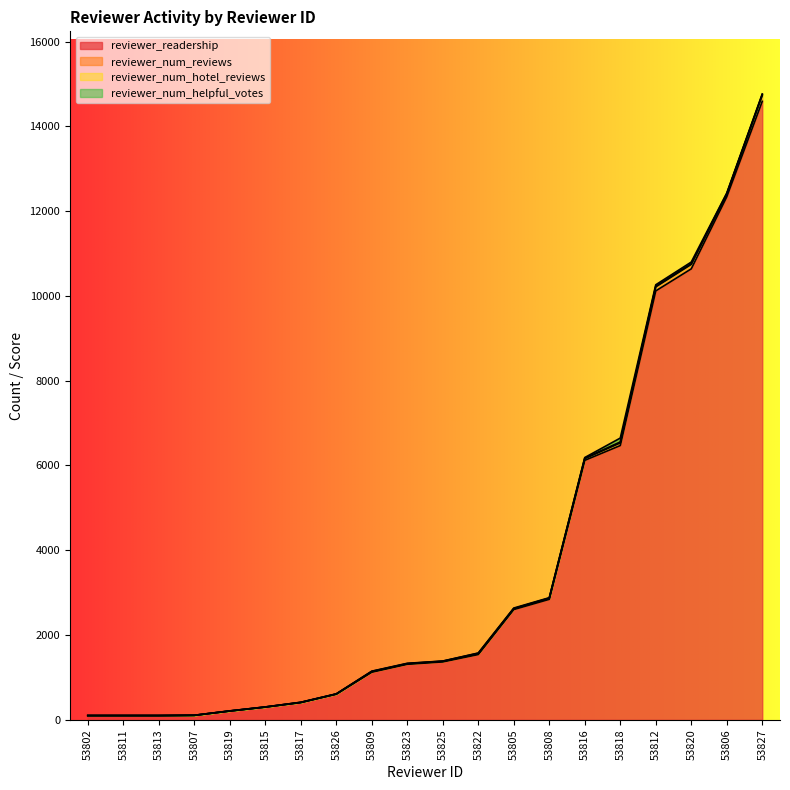

At how many categories does at least one series exceed 13869?

1